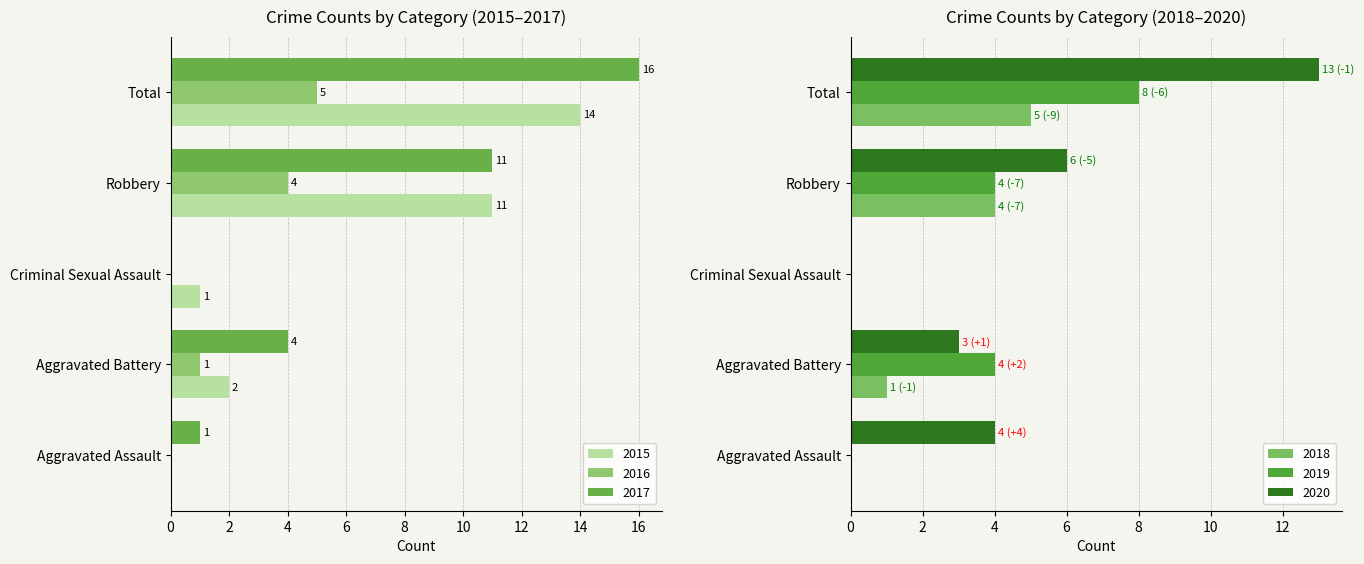

Which category has the lowest value across all series?

Aggravated Assault